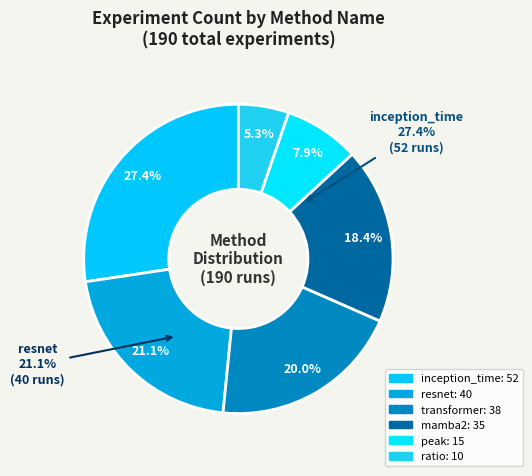

Does transformer account for over 50% of the chart?

No